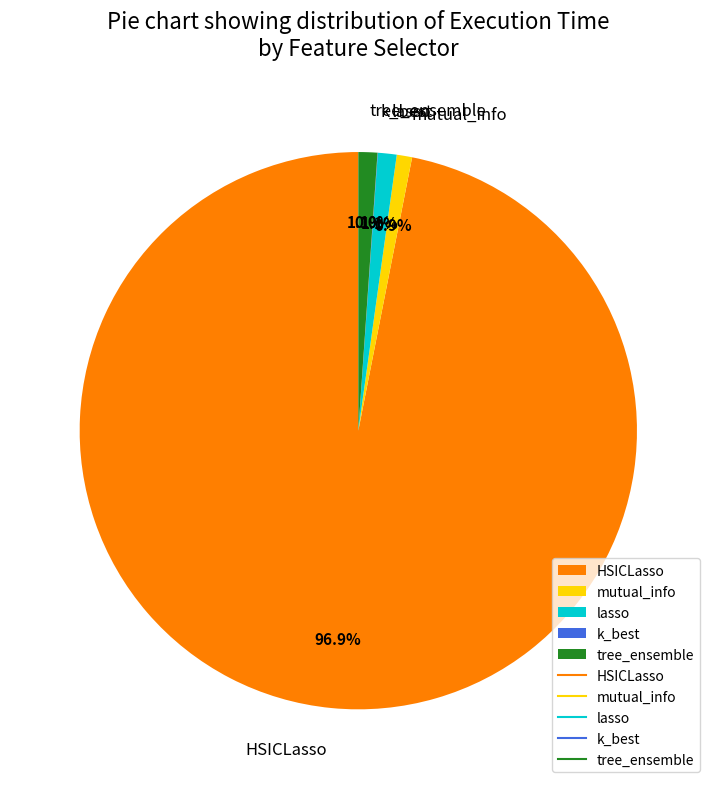

To the nearest percent, what is the average slice percentage?

20%